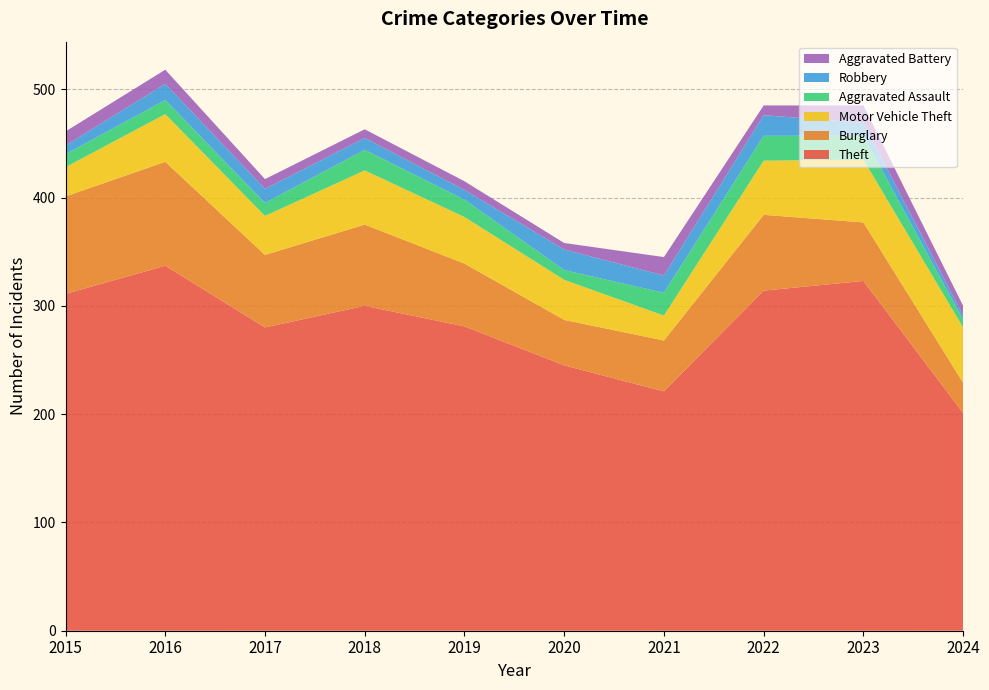

Reading left to right, transcribe all the data shown in this chart.

Theft: 311	337	280	300	281	245	221	314	323	201
Burglary: 90	96	67	75	58	42	47	70	54	28
Motor Vehicle Theft: 27	44	36	50	43	37	23	50	58	51
Aggravated Assault: 12	13	12	19	16	9	21	23	22	7
Robbery: 8	15	13	11	9	19	16	19	12	4
Aggravated Battery: 13	13	9	8	8	6	17	9	16	9